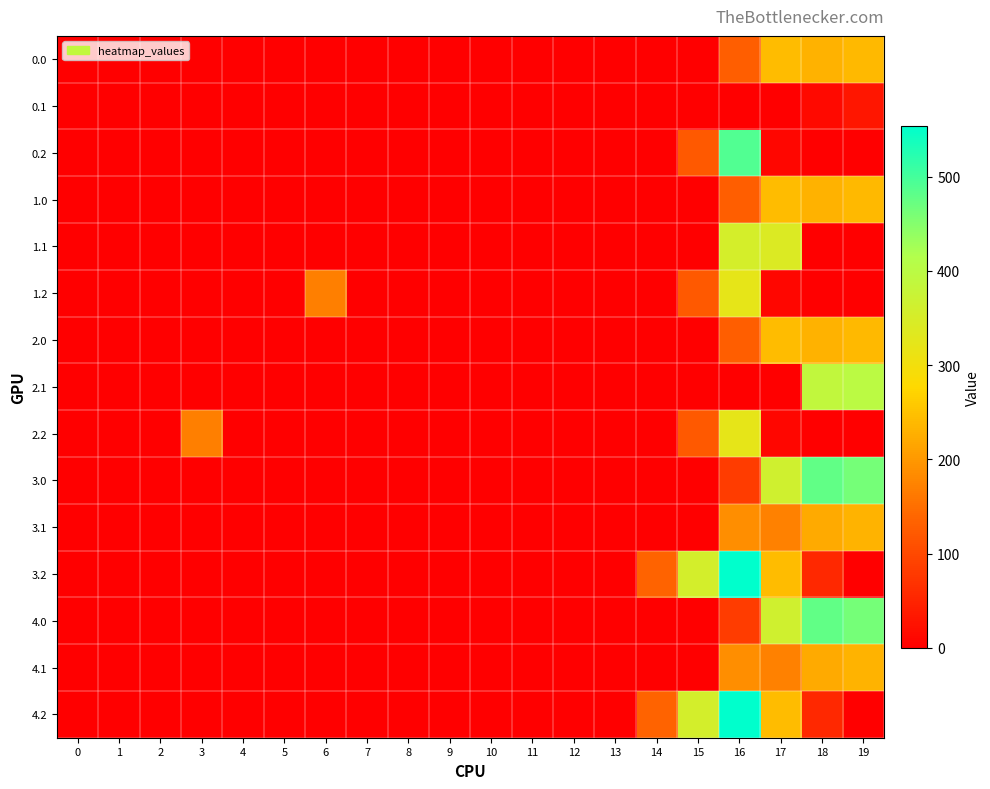

Which series changed the most between 1 and 16?

3.2